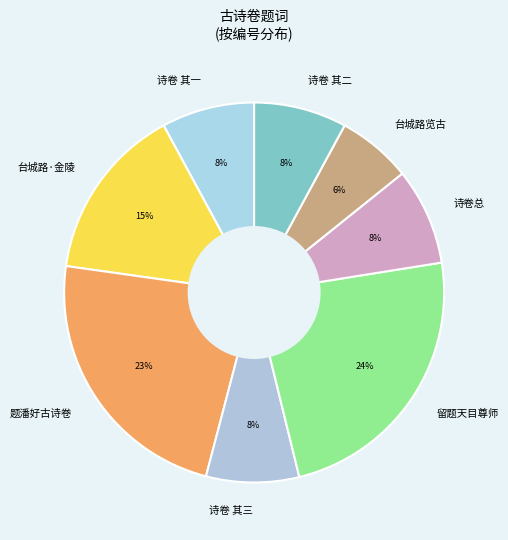

To the nearest percent, what percentage of the pie is 留题天目尊师?

24%